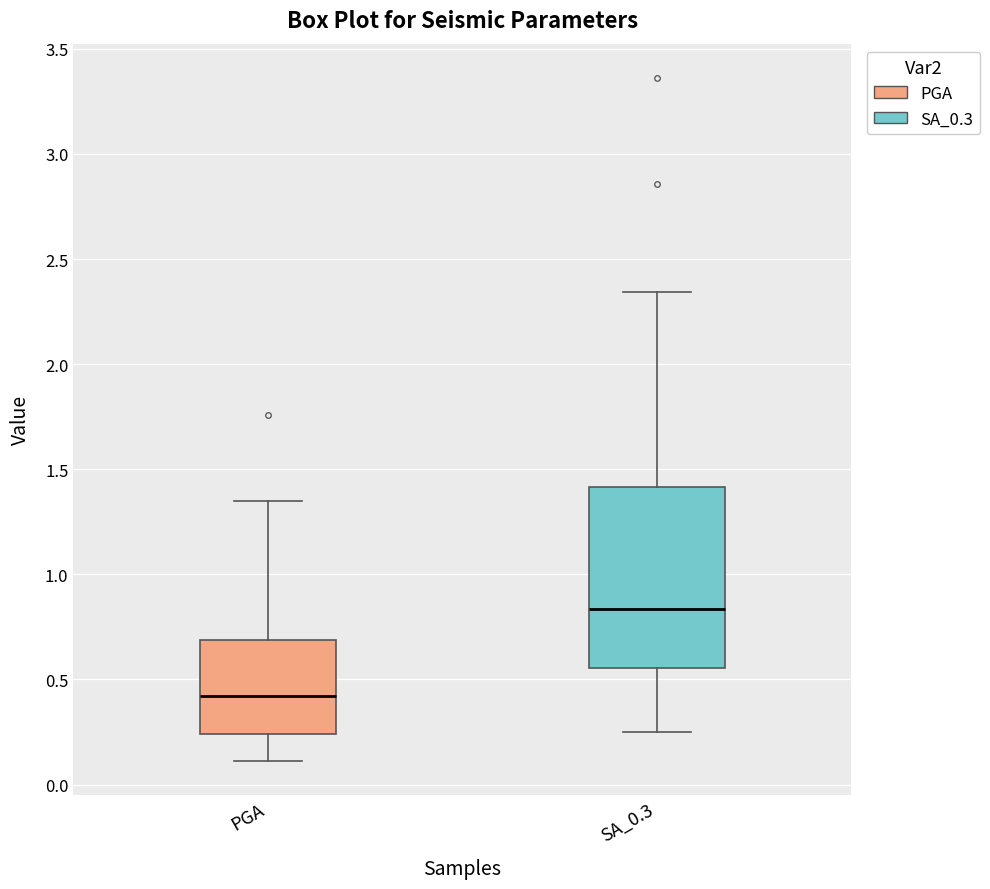

Which box is the tallest, from its lower edge to its upper edge?

SA_0.3